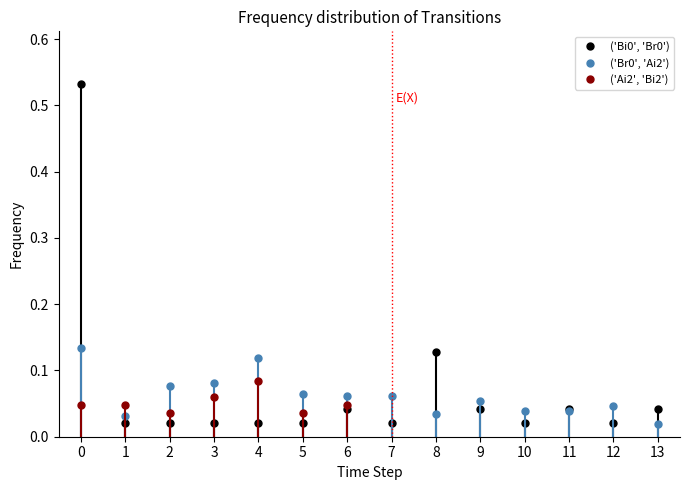

What is the average value of the ('Bi0', 'Br0') series?

0.1